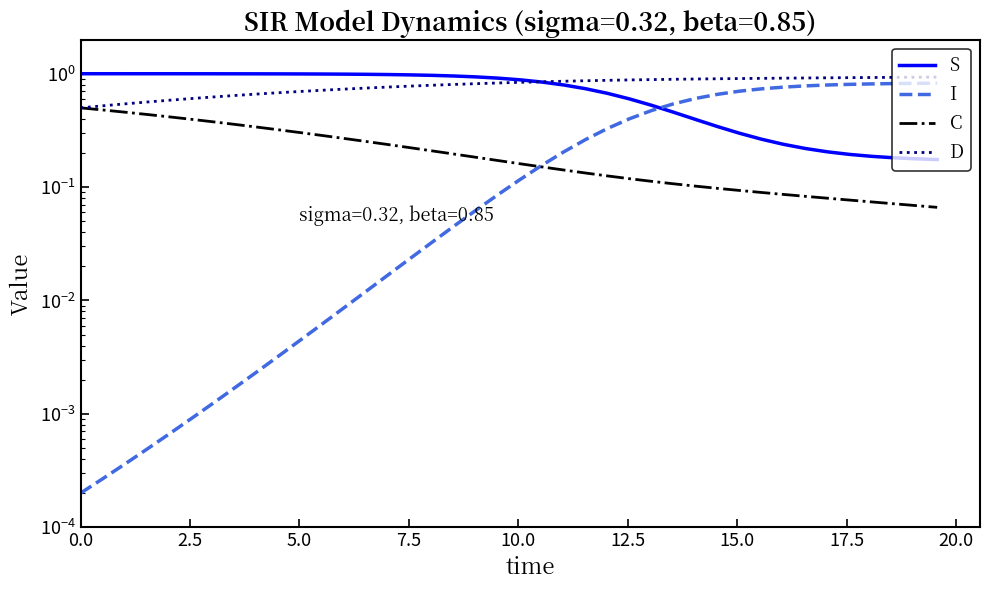

True or false: S has a value of 0.1 at 36.

False